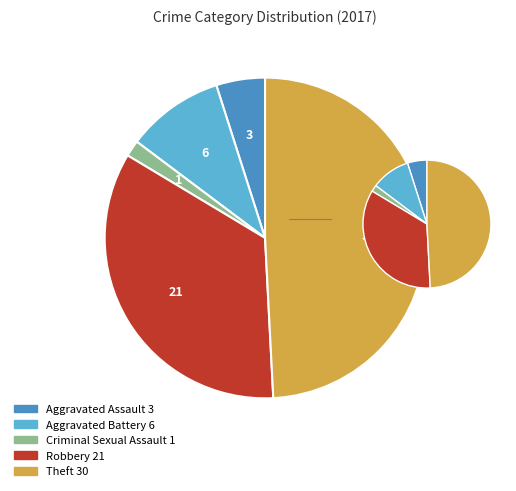

Between Aggravated Assault and Criminal Sexual Assault, which is larger?

Aggravated Assault